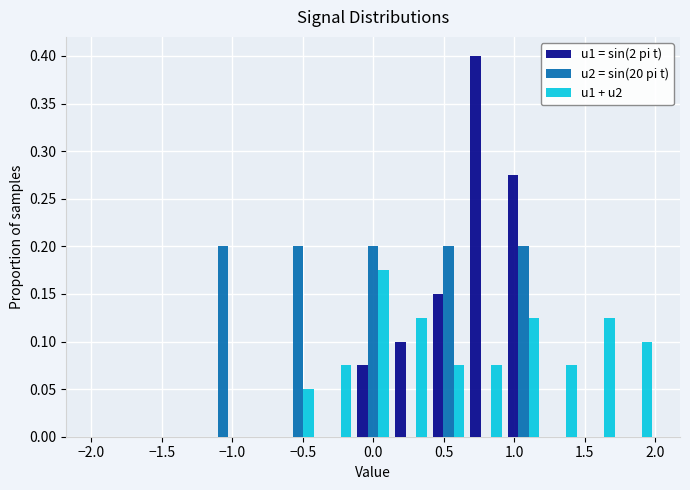

What is the height of the u1 + u2 bar covering 1.75 to 2.00 on the x-axis? Neither the bar edges nor the heights are printed on the chart, so give them approximately, as read against the axes.

0.100